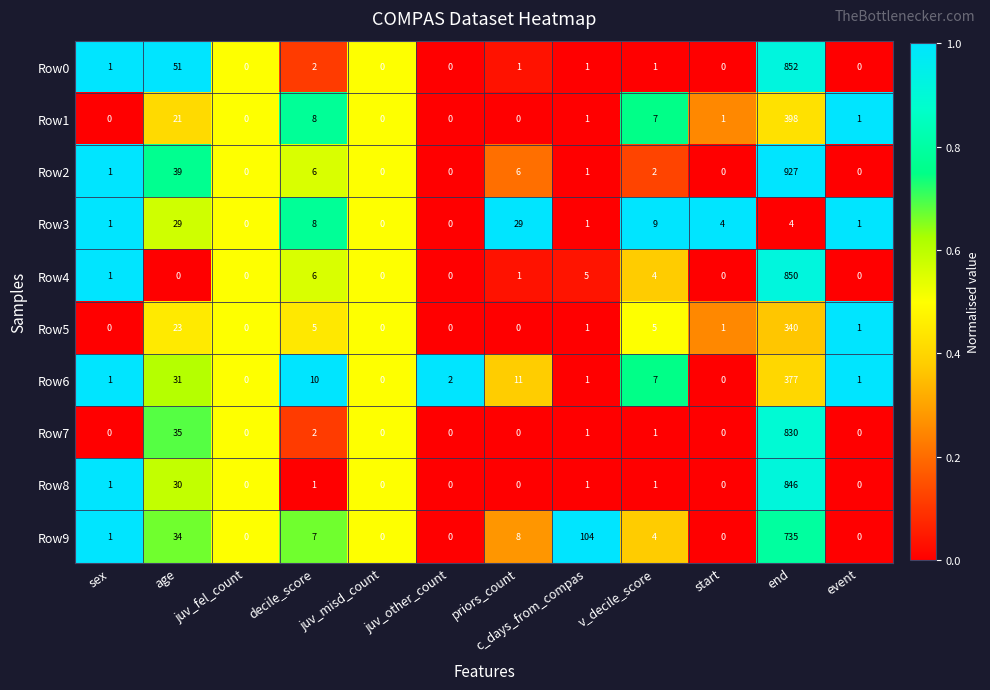

At which category is the sum across all series the highest?

end